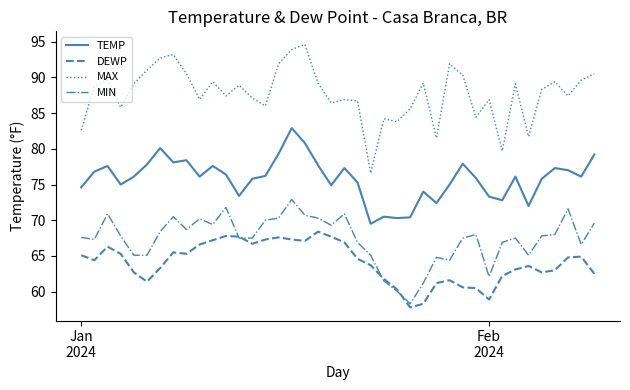

Which series has the largest total across all categories?

MAX